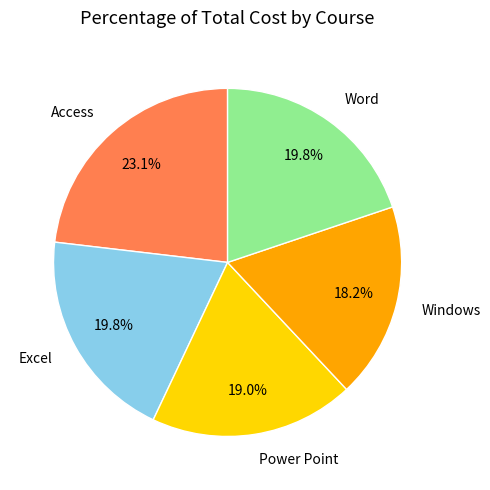

Is there any slice that represents more than half of the pie?

No